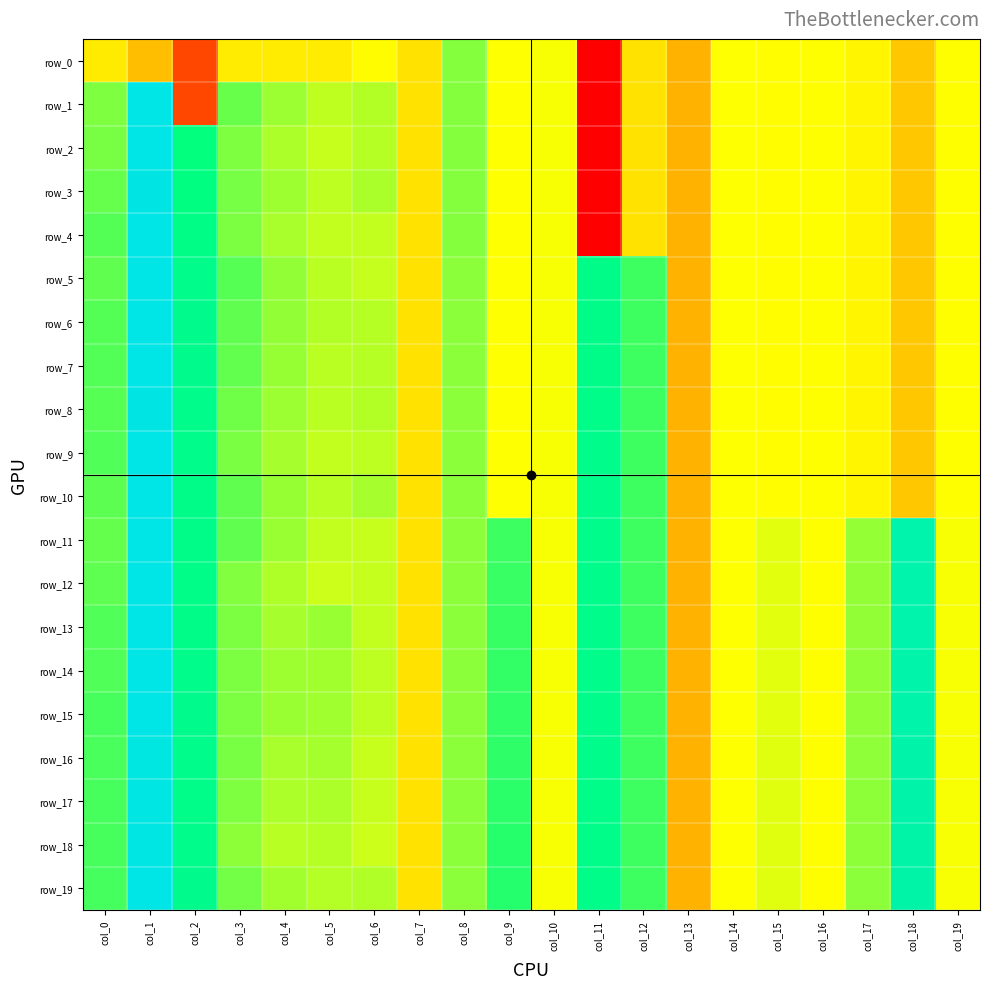

Is it true that row_3 equals 0.0 at col_5?

False